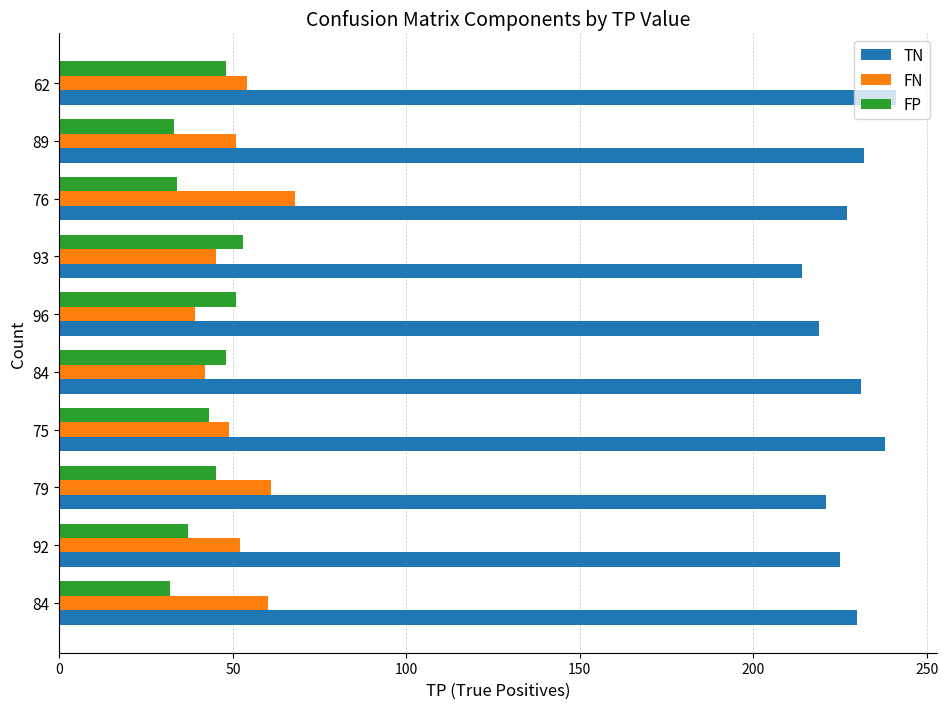

Which series has the widest spread of values?

FN